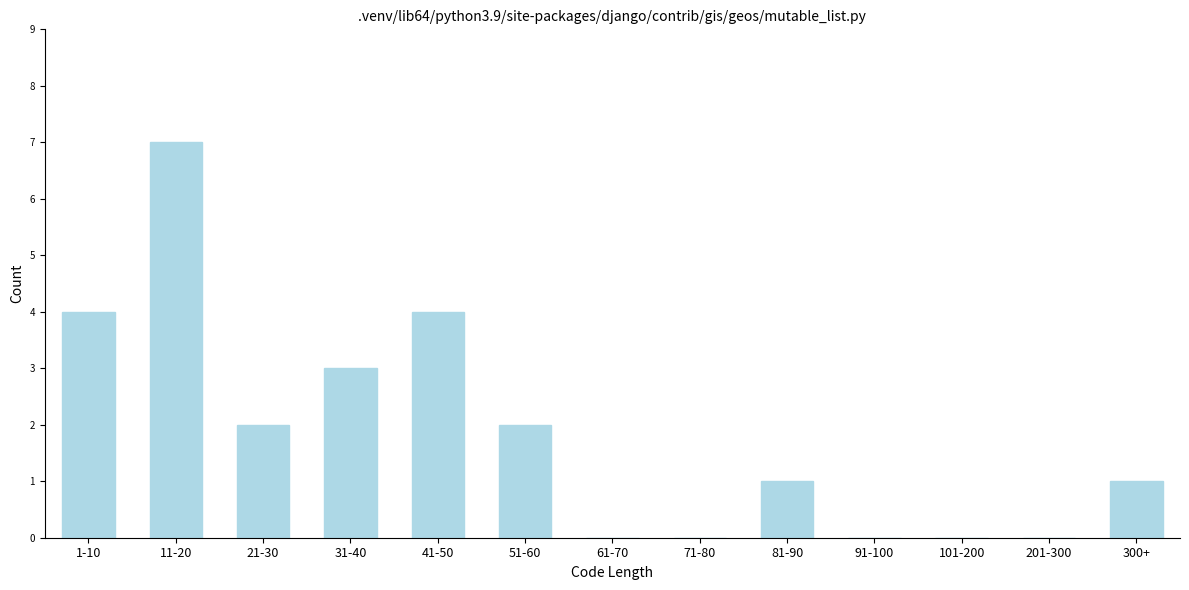

Reading left to right, transcribe all the data shown in this chart.

1-10=4	11-20=7	21-30=2	31-40=3	41-50=4	51-60=2	61-70=0	71-80=0	81-90=1	91-100=0	101-200=0	201-300=0	300+=1